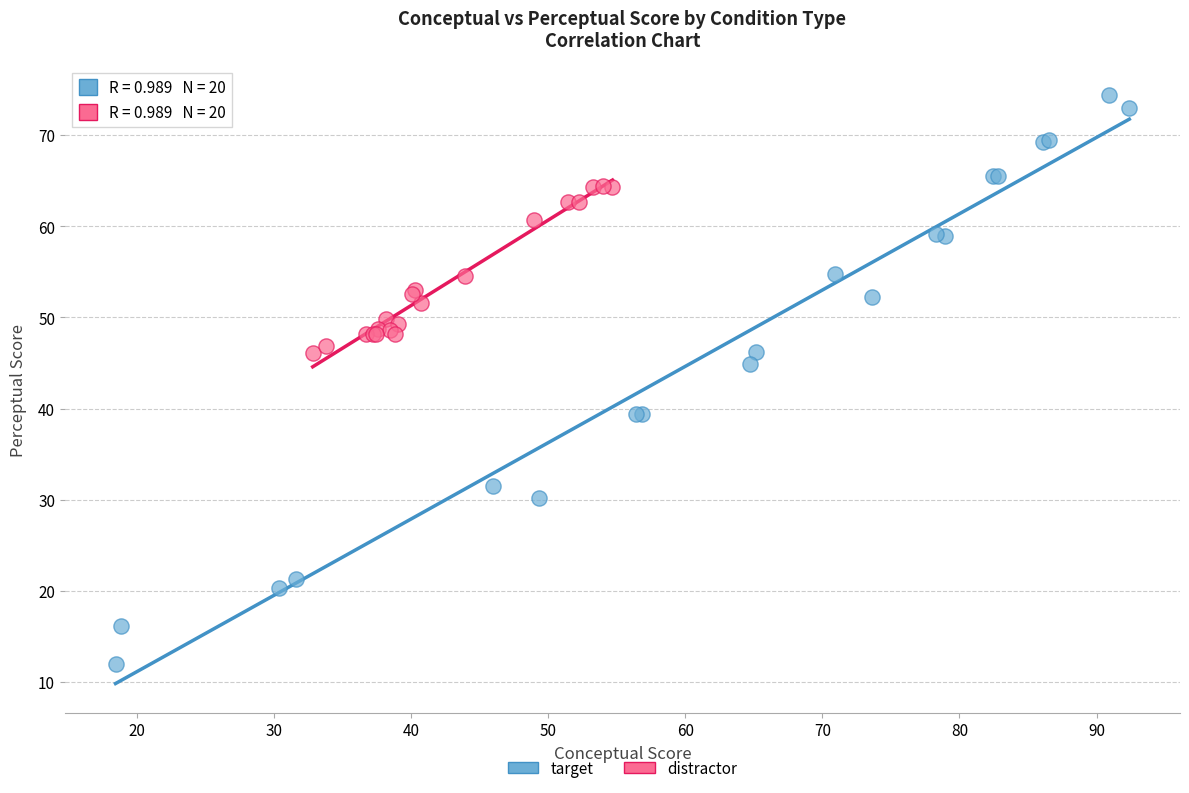

Which series has the largest Y range (max minus min)?

target